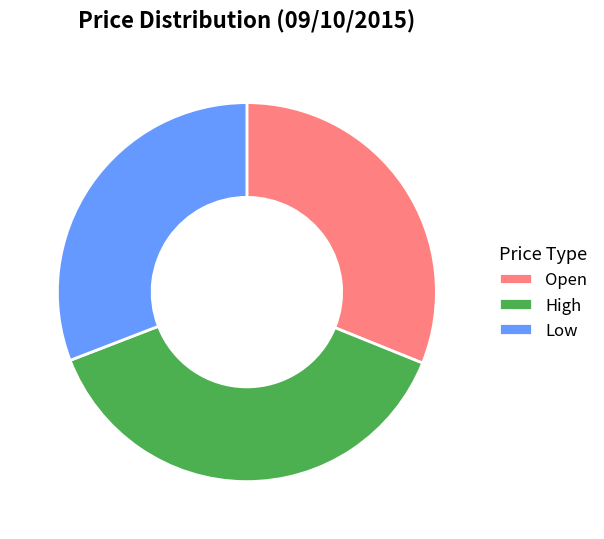

What is the largest slice in the pie chart?

High